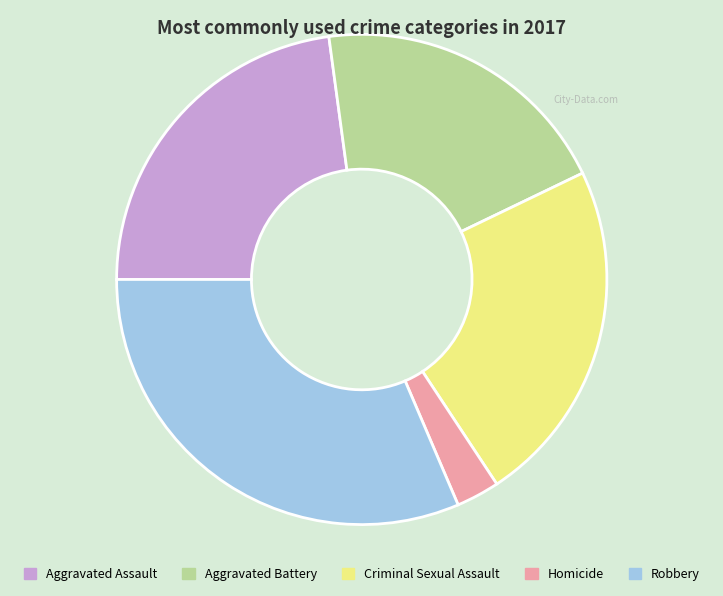

What is the ratio of the value at Aggravated Battery to the value at Robbery?

0.6